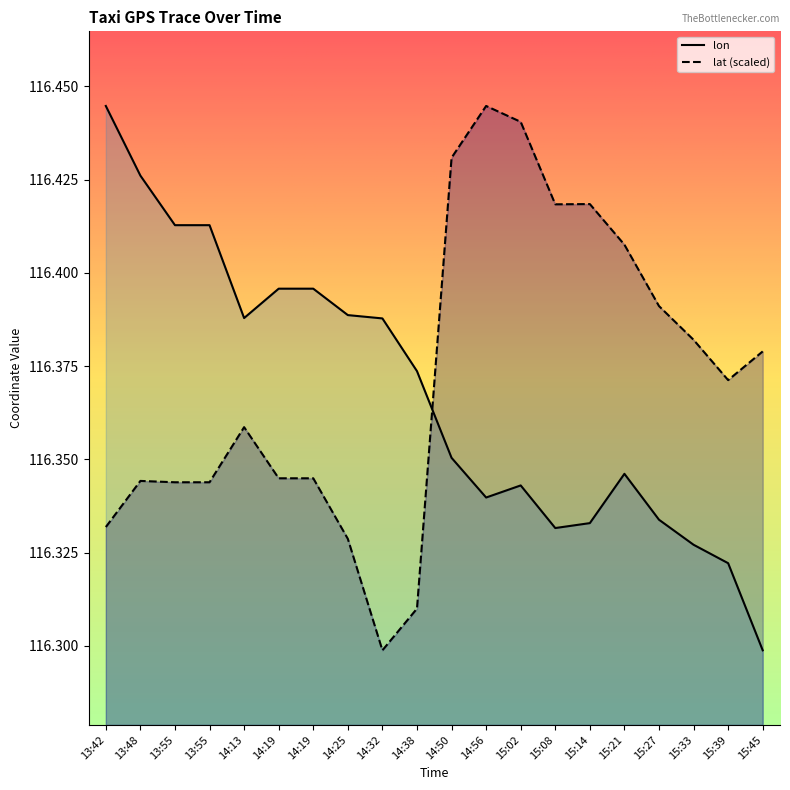

What is the lowest value of the lon series?

116.3